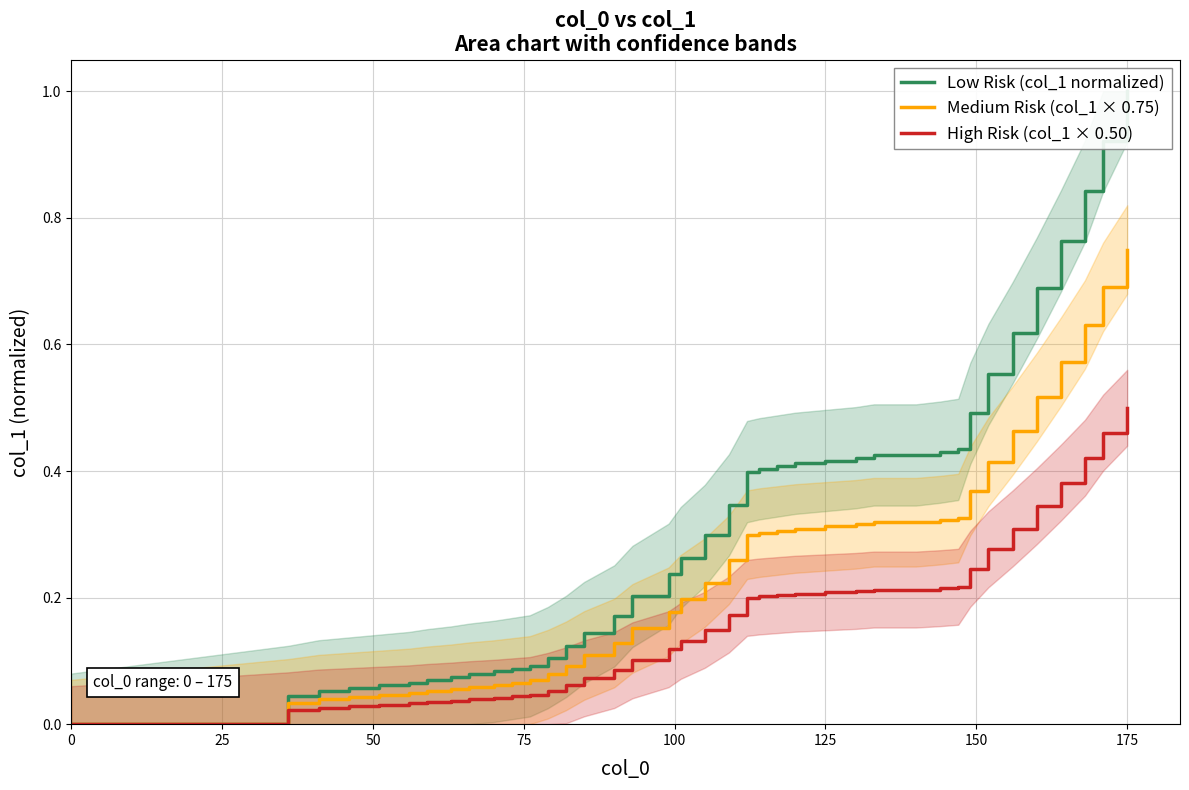

True or false: Medium Risk (col_1 × 0.75) and High Risk (col_1 × 0.50) cross at least once.

False